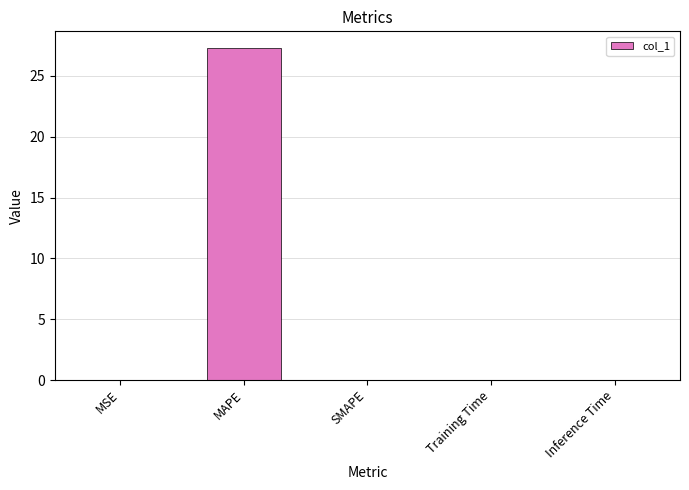

How many data points does each series have?

5